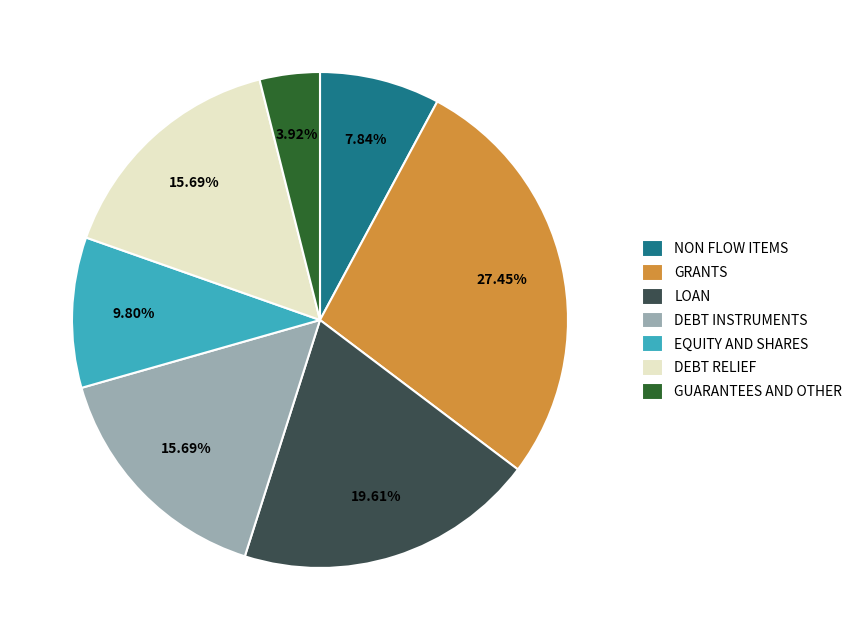

Between LOAN and GRANTS, which is larger?

GRANTS